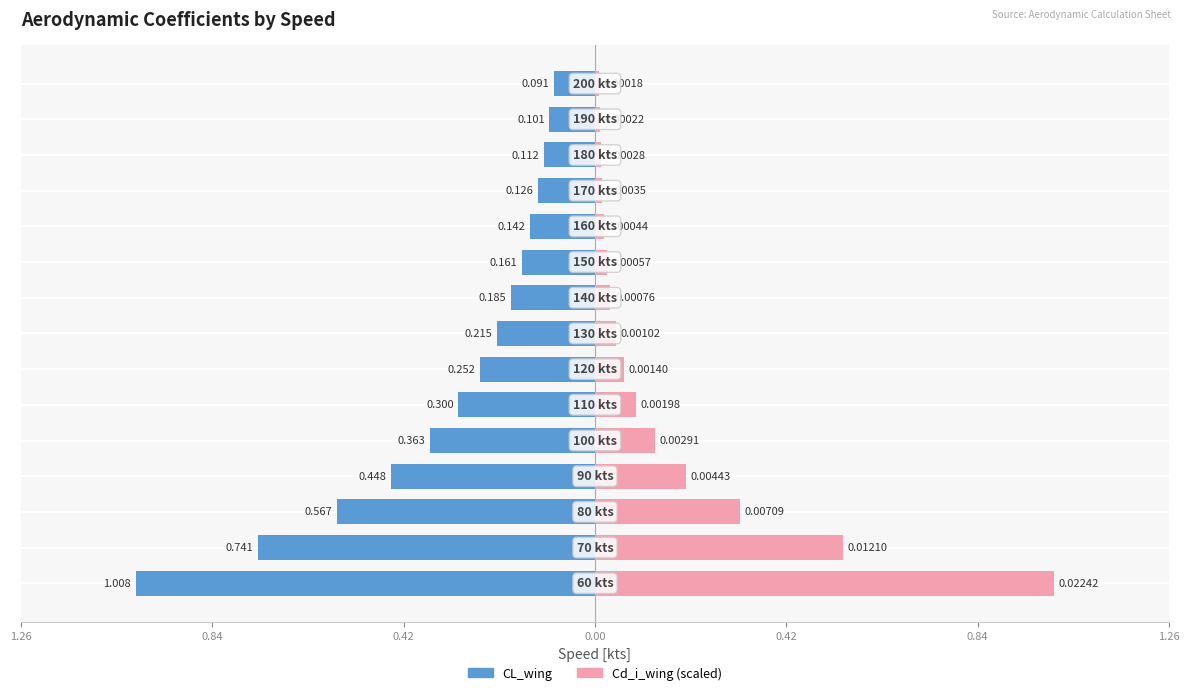

The value of CL_wing at 7 is -0.3. True or false?

False